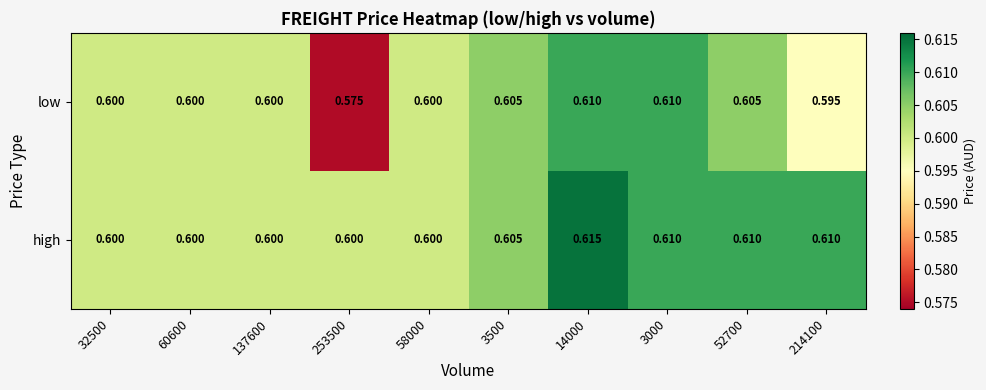

At 253500, list the series in order from largest to smallest.

high, low